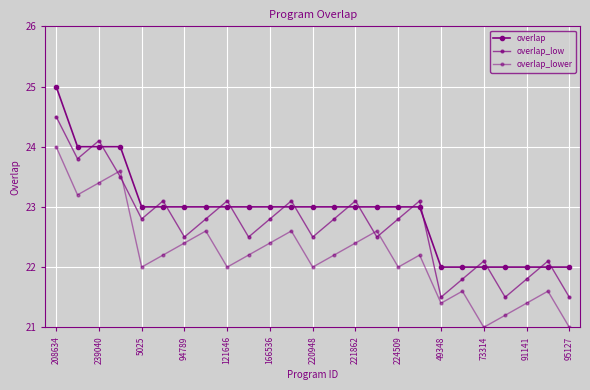

Does the chart have visible grid lines?

Yes